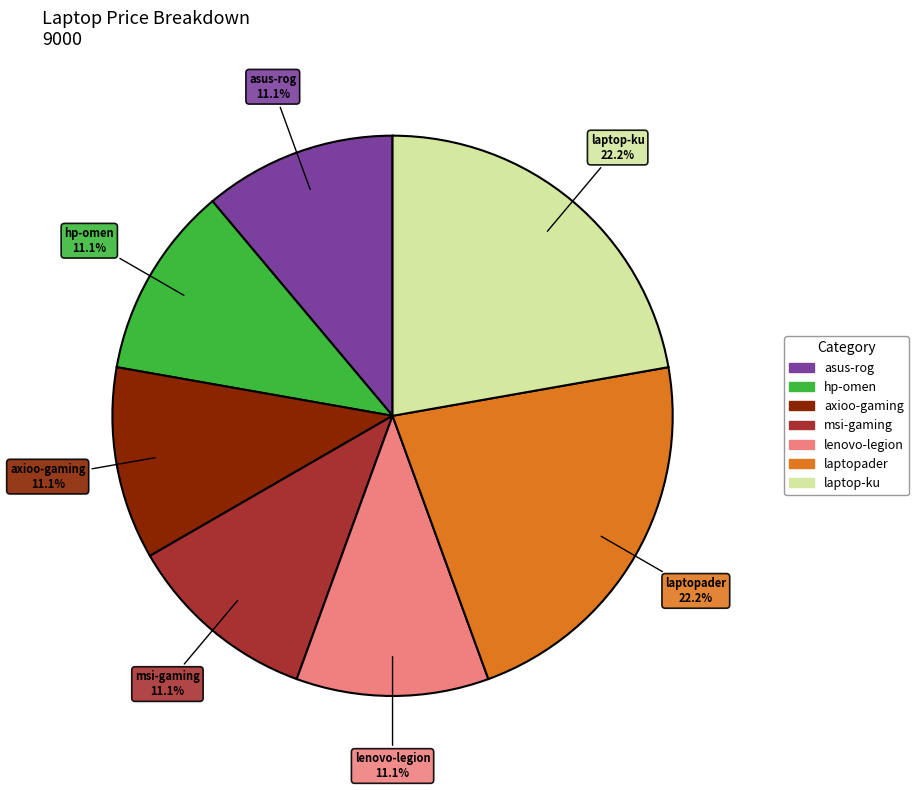

The laptopader slice represents 28% of the pie. True or false?

False